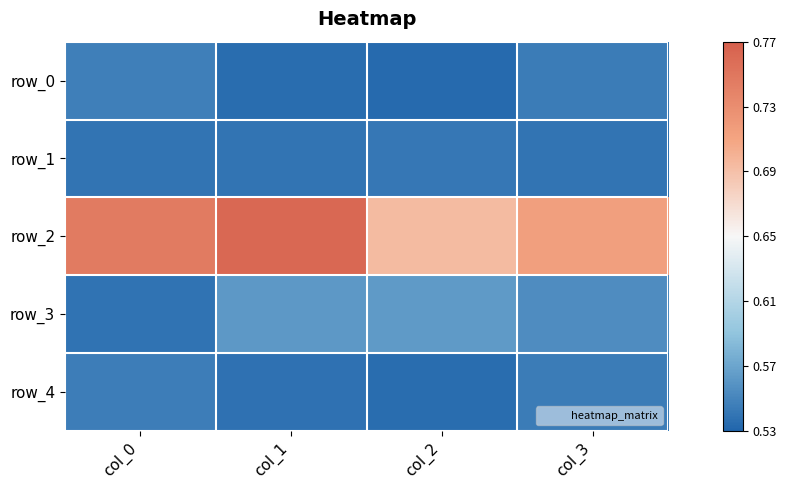

True or false: row_2 has a value of 0.8 at col_1.

True